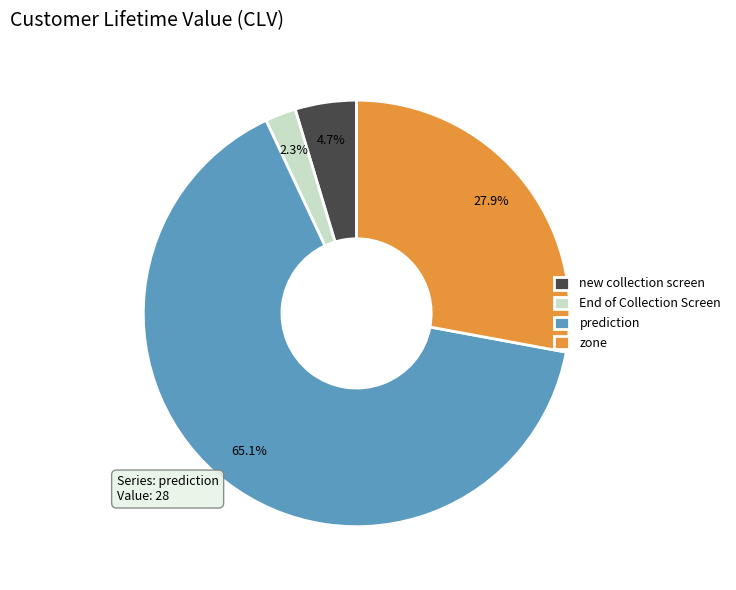

What is the majority slice?

prediction